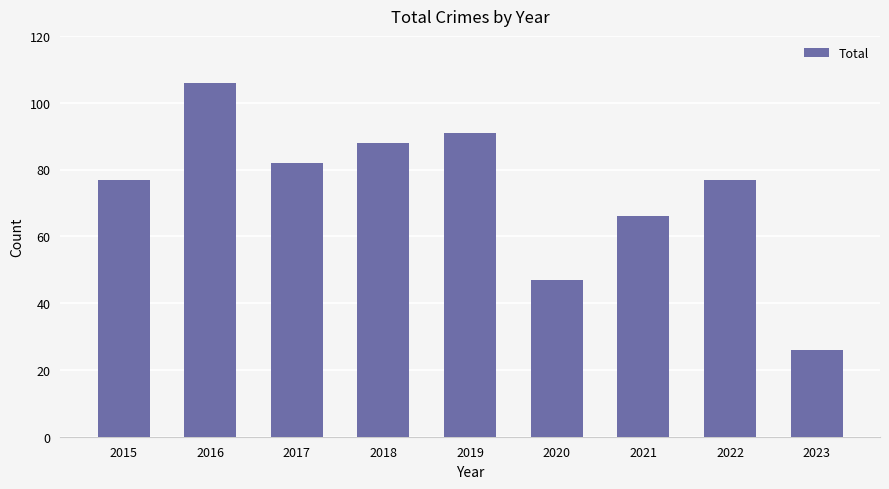

What is the value of the 8th bar from the left?

77